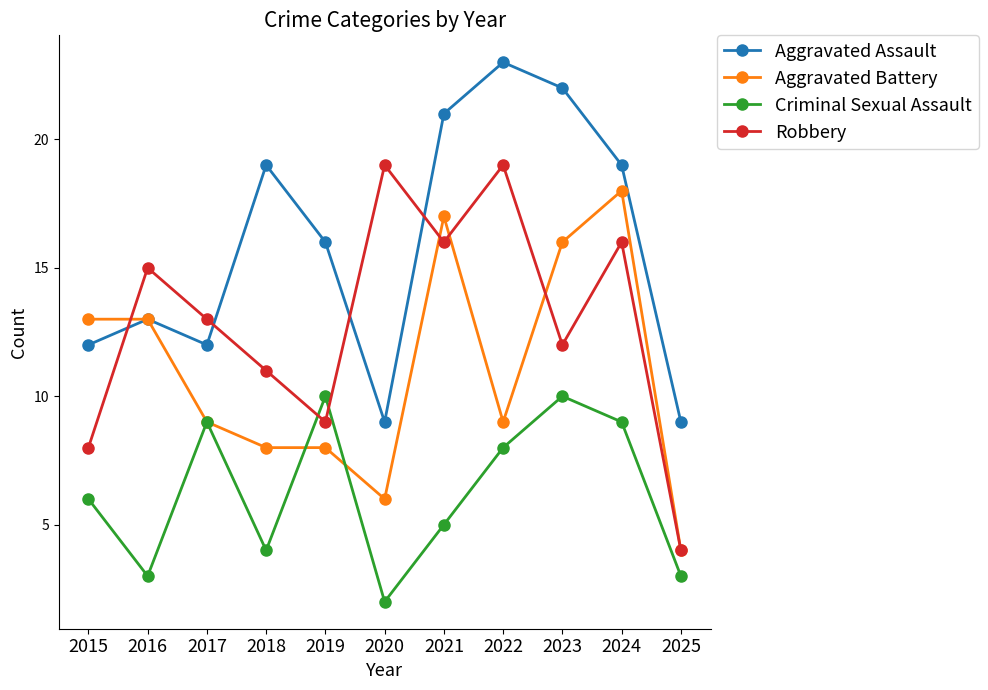

How many series are shown in this chart?

4